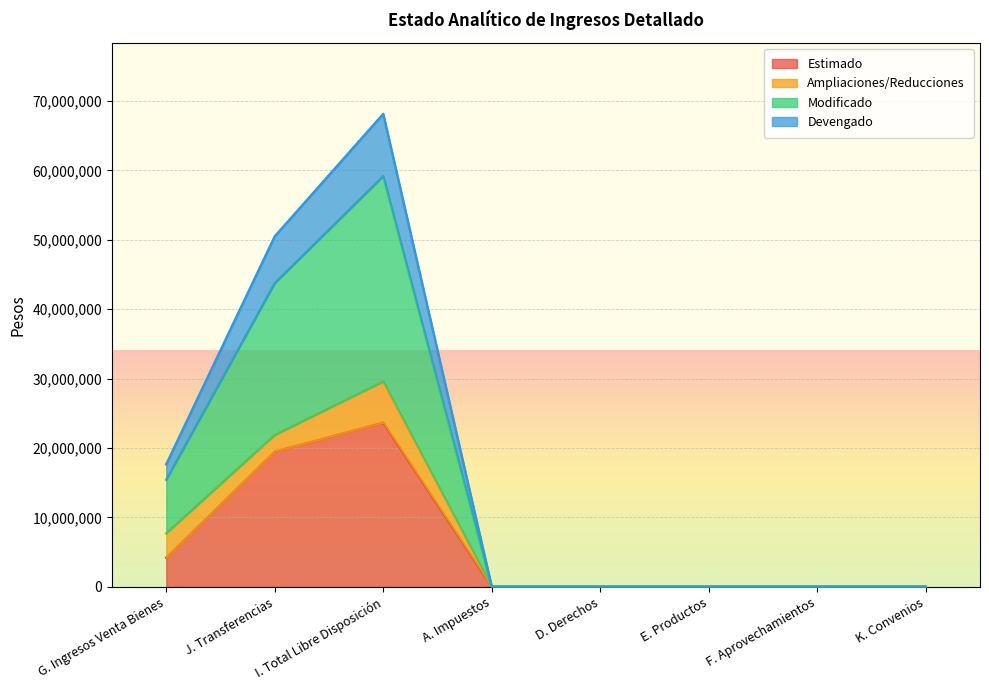

At which label does Estimado reach its minimum?

A. Impuestos